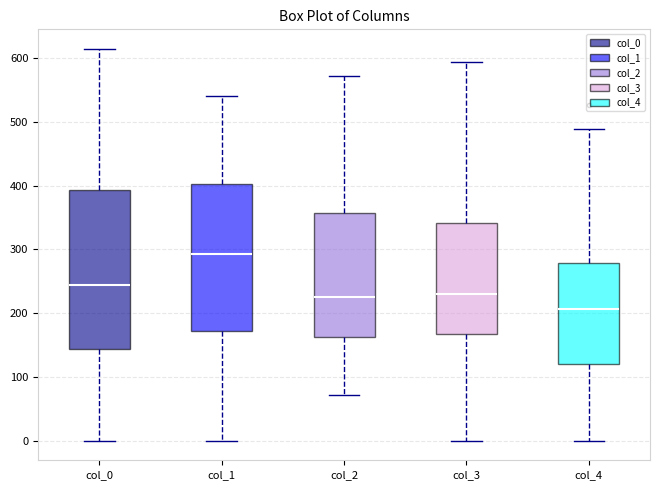

Where does the median line of the box for col_2 sit on the y-axis? The values are not printed on the chart, so give them approximately, as read against the axis.

230